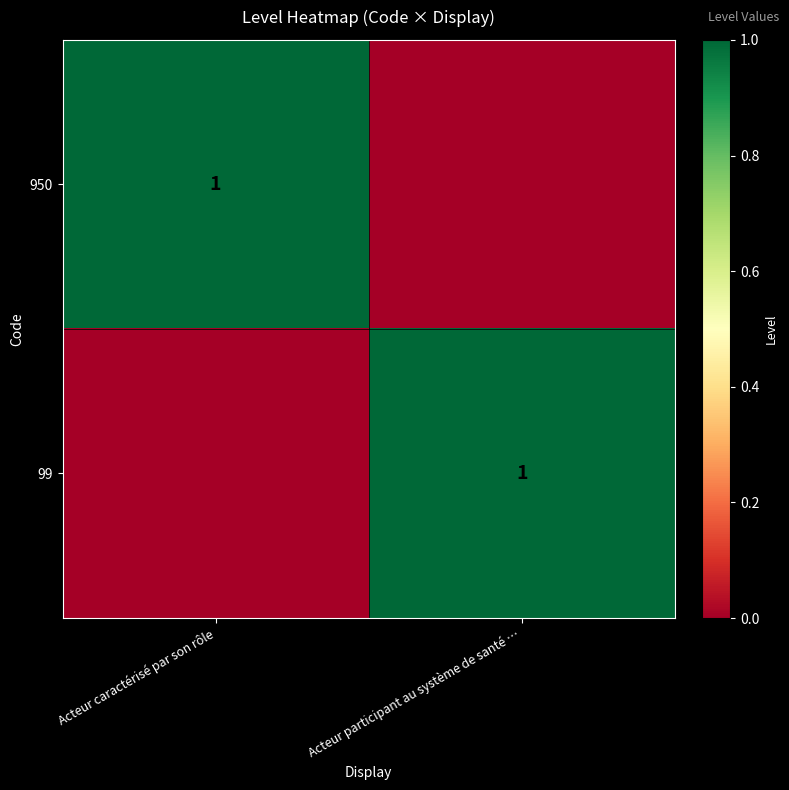

True or false: 99 has a value of 1 at Acteur participant au système de santé ….

True